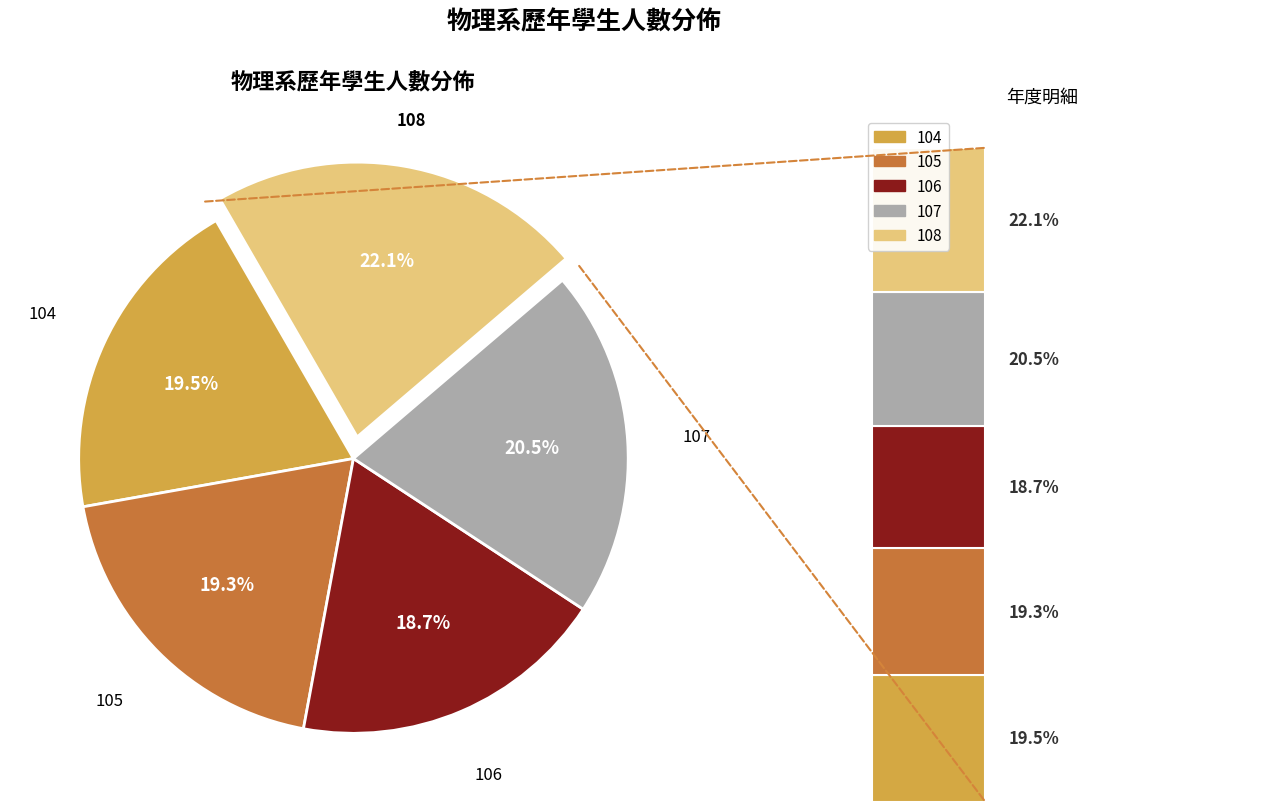

To the nearest percent, what is the average slice percentage?

20%